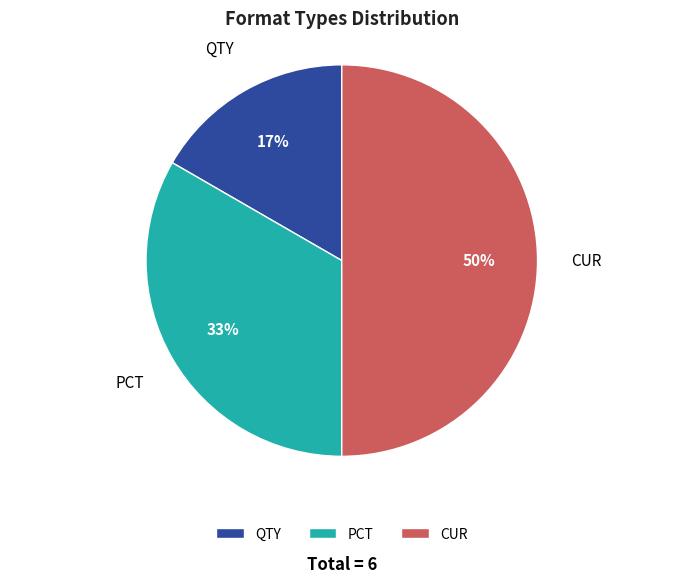

What is the smallest slice in the pie chart?

QTY